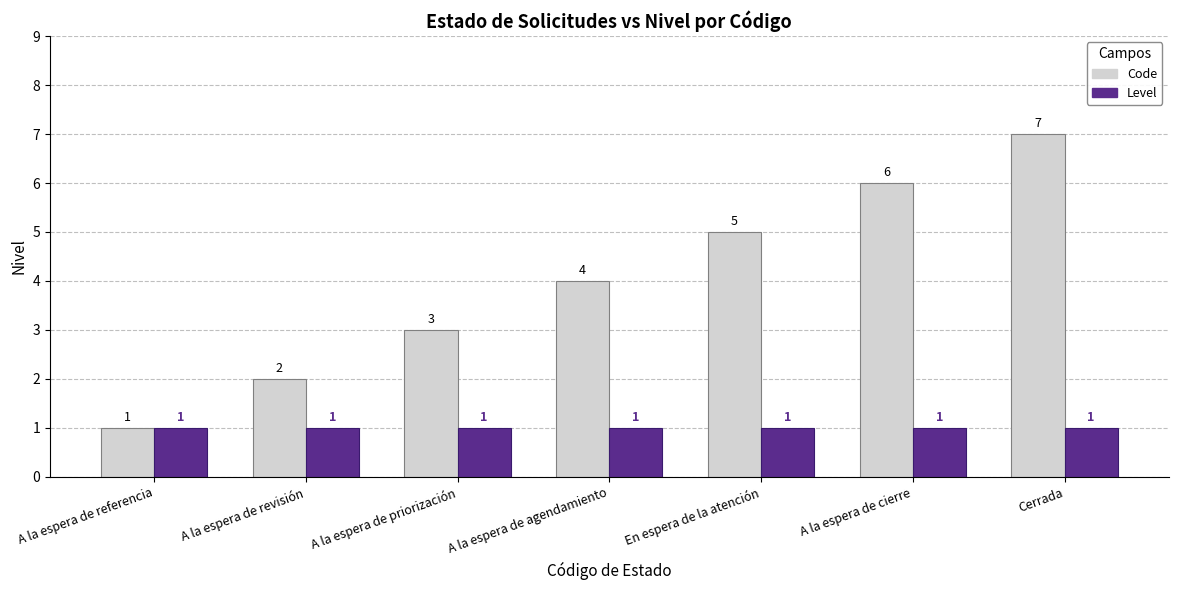

Which series has the largest range (max minus min)?

Code